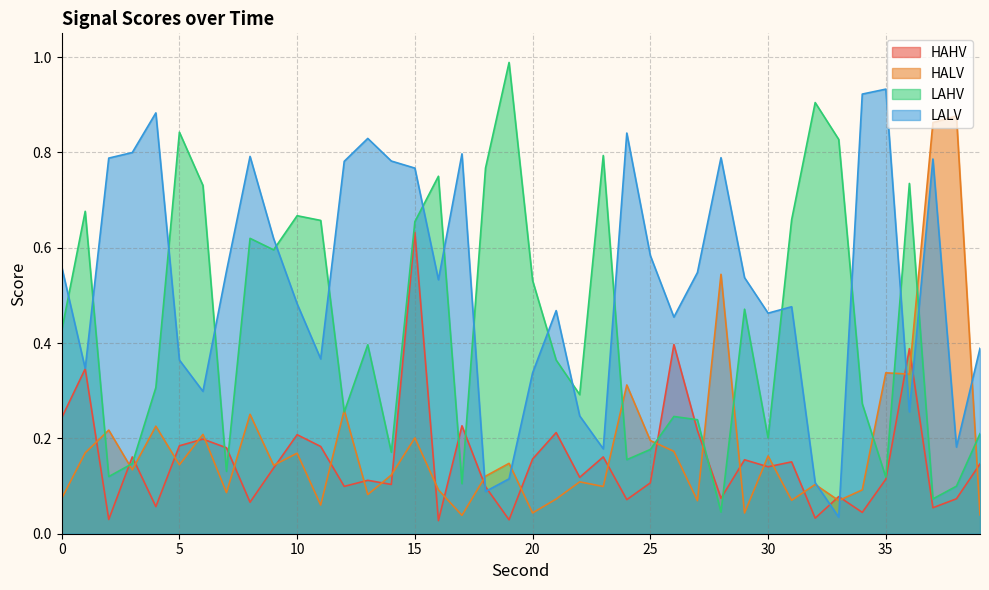

At how many categories does at least one series exceed 0?

40